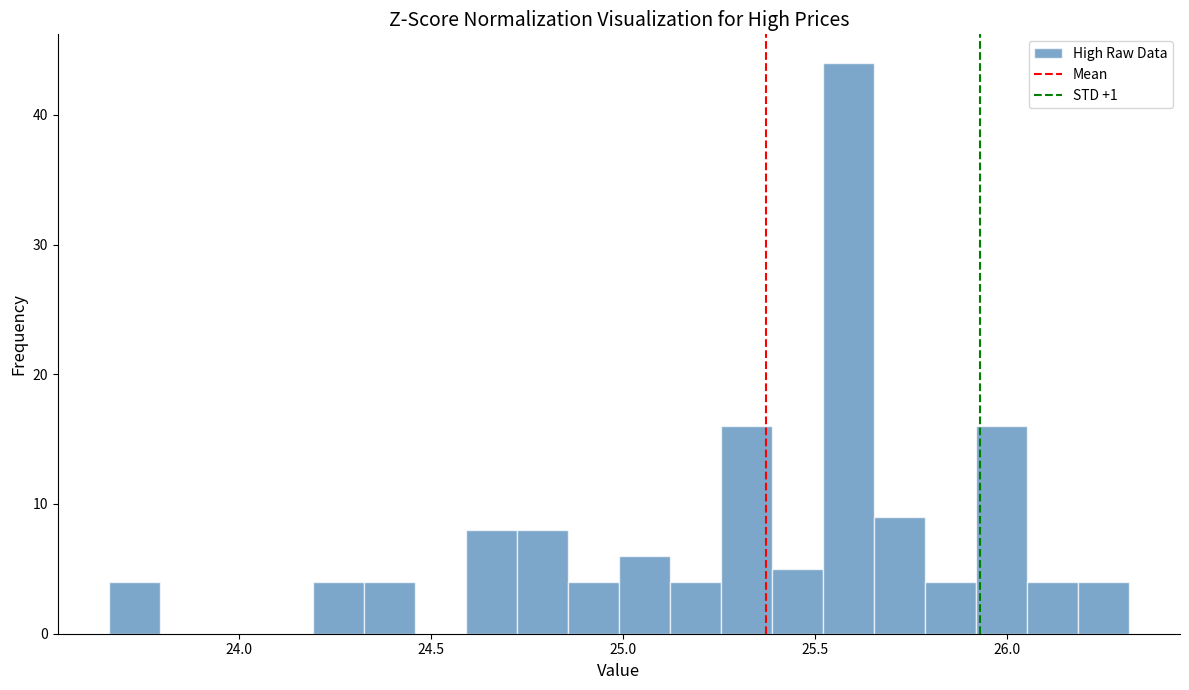

Around what value on the x-axis is the tallest bar? Give the approximate position of its centre, as read against the axis.

25.60